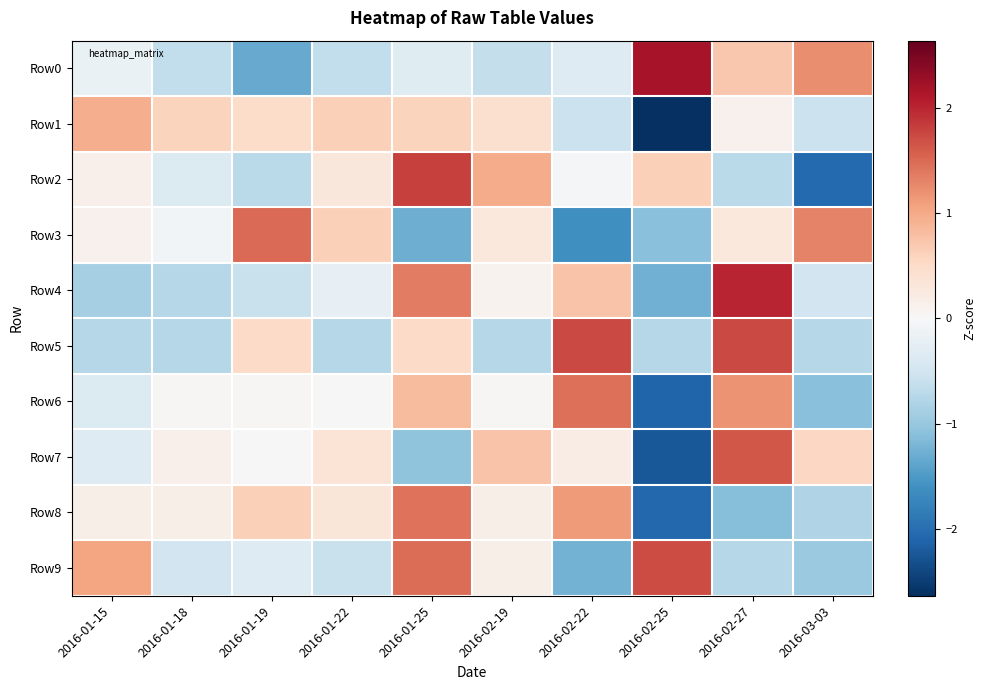

Reading left to right, transcribe all the data shown in this chart.

Row0: 2016-01-15=-0.2	2016-01-18=-0.7	2016-01-19=-1.3	2016-01-22=-0.7	2016-01-25=-0.3	2016-02-19=-0.6	2016-02-22=-0.3	2016-02-25=2.2	2016-02-27=0.7	2016-03-03=1.2
Row1: 2016-01-15=1.0	2016-01-18=0.6	2016-01-19=0.5	2016-01-22=0.6	2016-01-25=0.6	2016-02-19=0.4	2016-02-22=-0.6	2016-02-25=-2.6	2016-02-27=0.1	2016-03-03=-0.6
Row2: 2016-01-15=0.1	2016-01-18=-0.4	2016-01-19=-0.7	2016-01-22=0.3	2016-01-25=1.8	2016-02-19=1.0	2016-02-22=-0.0	2016-02-25=0.6	2016-02-27=-0.7	2016-03-03=-2.0
Row3: 2016-01-15=0.1	2016-01-18=-0.1	2016-01-19=1.5	2016-01-22=0.6	2016-01-25=-1.3	2016-02-19=0.3	2016-02-22=-1.6	2016-02-25=-1.1	2016-02-27=0.3	2016-03-03=1.3
Row4: 2016-01-15=-0.9	2016-01-18=-0.8	2016-01-19=-0.6	2016-01-22=-0.2	2016-01-25=1.3	2016-02-19=0.1	2016-02-22=0.8	2016-02-25=-1.3	2016-02-27=2.0	2016-03-03=-0.5
Row5: 2016-01-15=-0.7	2016-01-18=-0.7	2016-01-19=0.5	2016-01-22=-0.7	2016-01-25=0.5	2016-02-19=-0.7	2016-02-22=1.7	2016-02-25=-0.7	2016-02-27=1.7	2016-03-03=-0.7
Row6: 2016-01-15=-0.4	2016-01-18=0.0	2016-01-19=0.0	2016-01-22=-0.0	2016-01-25=0.8	2016-02-19=0.0	2016-02-22=1.5	2016-02-25=-2.1	2016-02-27=1.2	2016-03-03=-1.1
Row7: 2016-01-15=-0.3	2016-01-18=0.1	2016-01-19=0.0	2016-01-22=0.4	2016-01-25=-1.1	2016-02-19=0.8	2016-02-22=0.2	2016-02-25=-2.2	2016-02-27=1.6	2016-03-03=0.5
Row8: 2016-01-15=0.2	2016-01-18=0.2	2016-01-19=0.6	2016-01-22=0.3	2016-01-25=1.4	2016-02-19=0.2	2016-02-22=1.1	2016-02-25=-2.1	2016-02-27=-1.1	2016-03-03=-0.8
Row9: 2016-01-15=1.0	2016-01-18=-0.5	2016-01-19=-0.3	2016-01-22=-0.6	2016-01-25=1.5	2016-02-19=0.2	2016-02-22=-1.2	2016-02-25=1.7	2016-02-27=-0.8	2016-03-03=-1.0